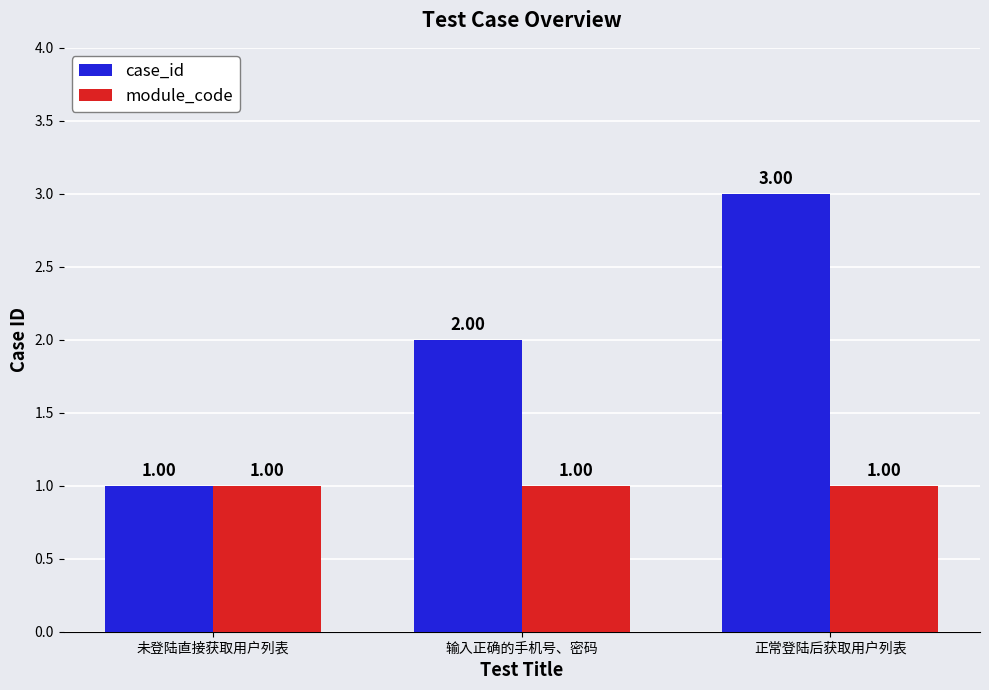

At which category is the sum across all series the highest?

正常登陆后获取用户列表